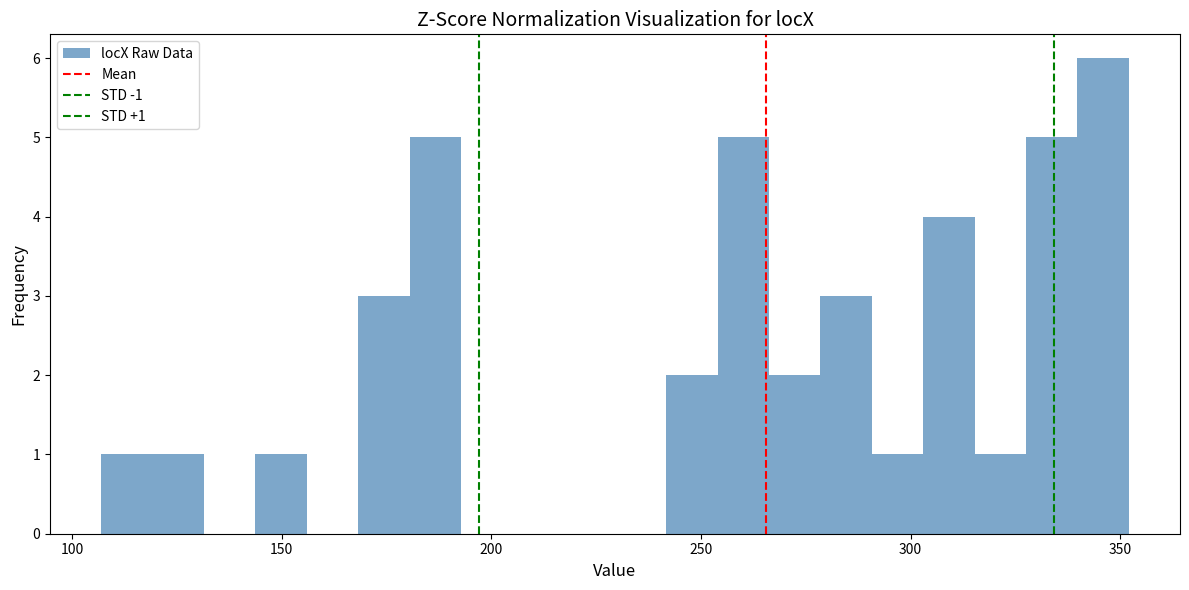

Around what value on the x-axis is the tallest bar? Give the approximate position of its centre, as read against the axis.

345